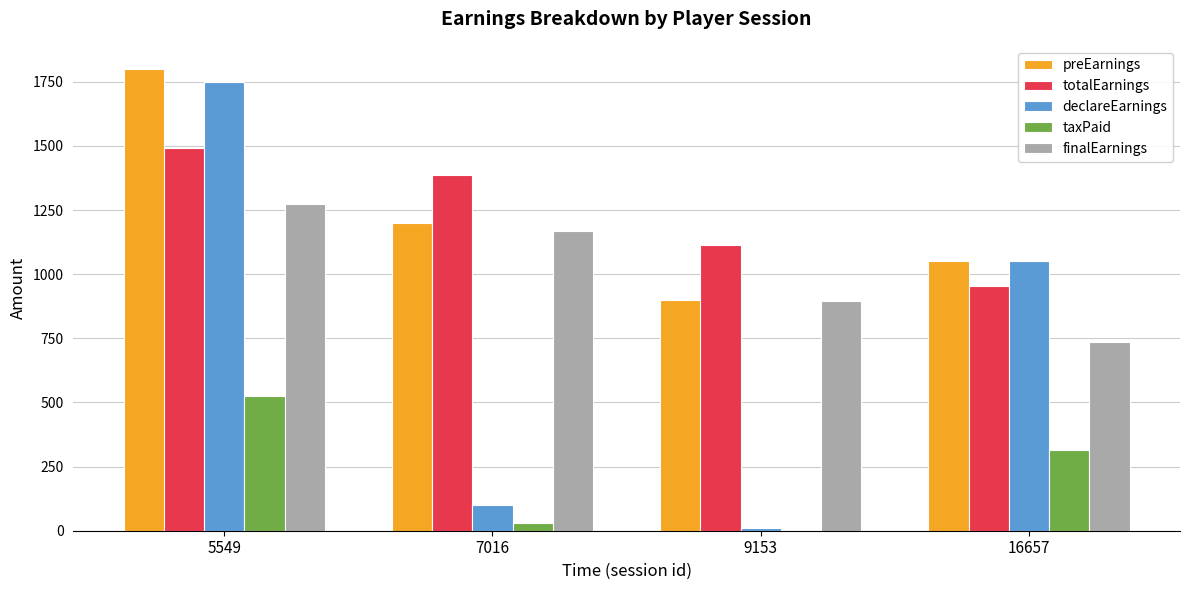

How many preEarnings values are between 1050 and 1800?

3